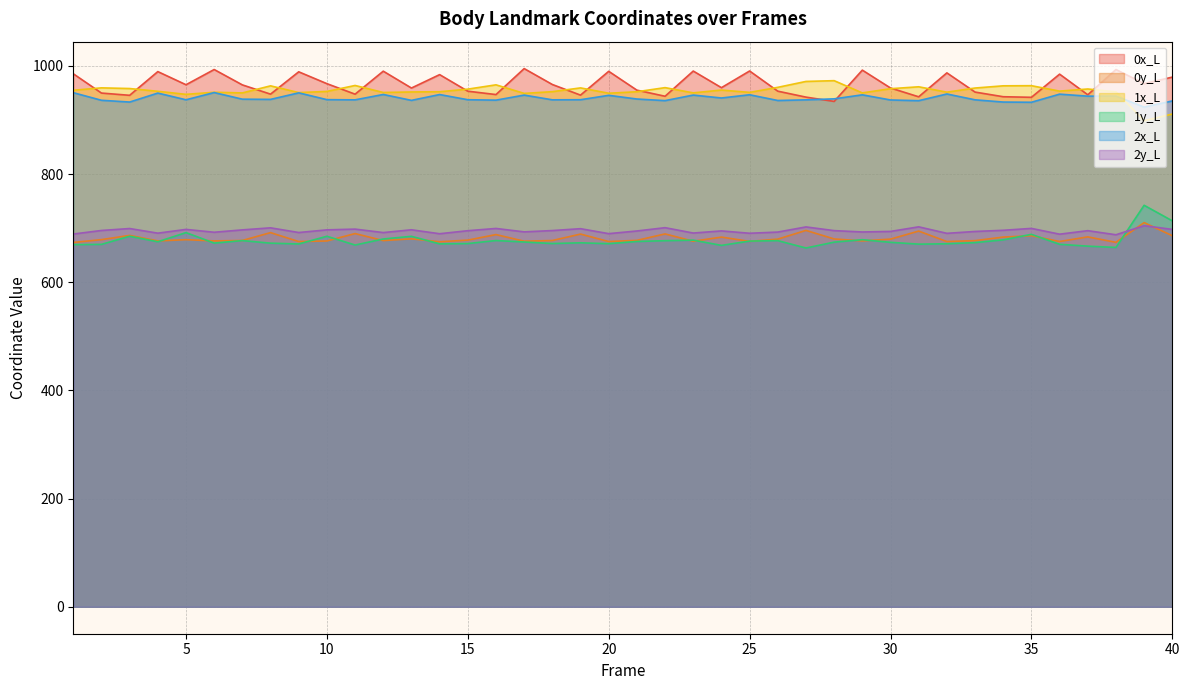

What is the difference between the 2y_L values at 17 and 9?

1.2